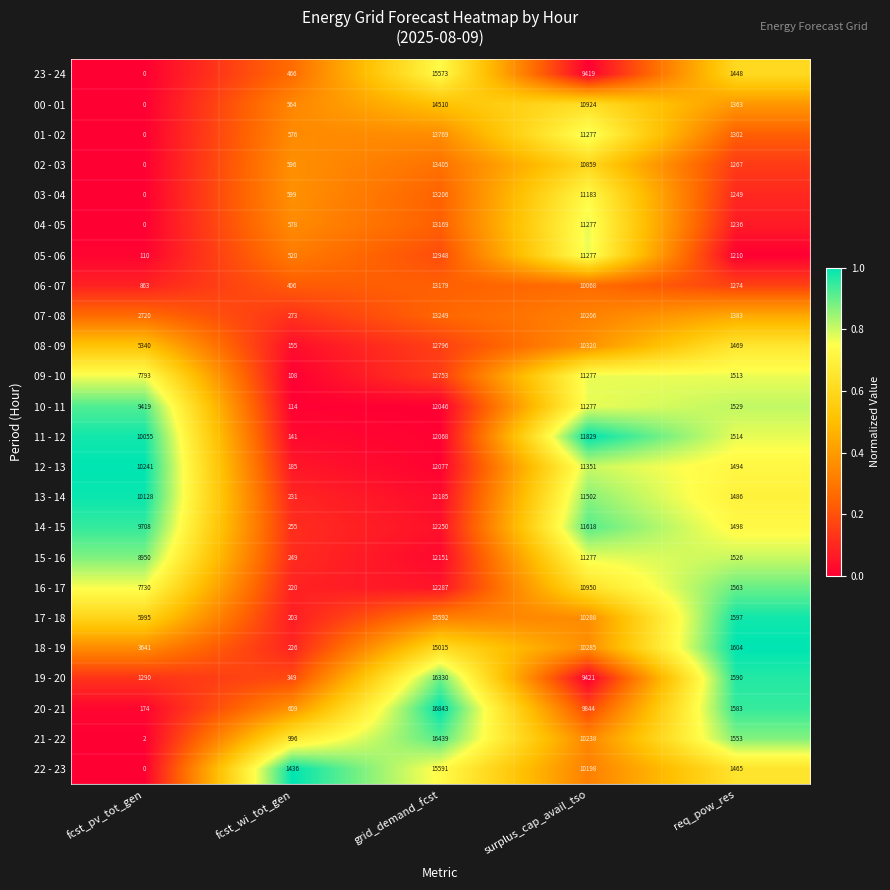

At which label is 06 - 07 closest to 6792?

surplus_cap_avail_tso